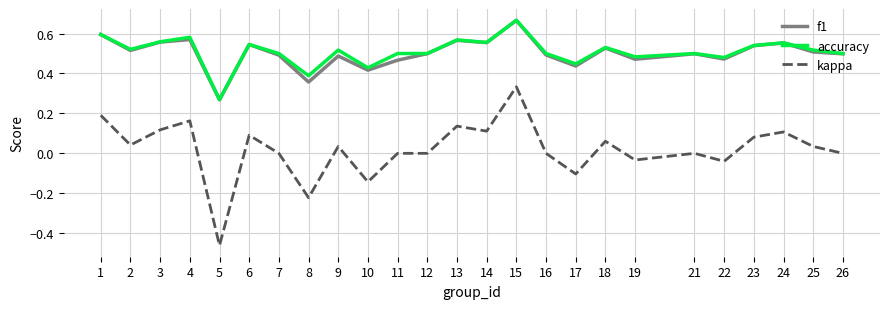

Which label corresponds to the largest value in the chart?

15